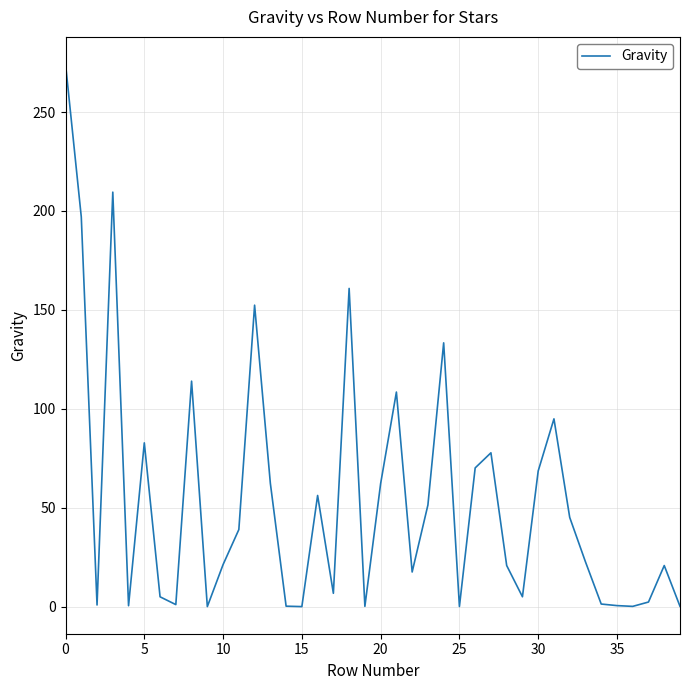

What is the average value?

54.7